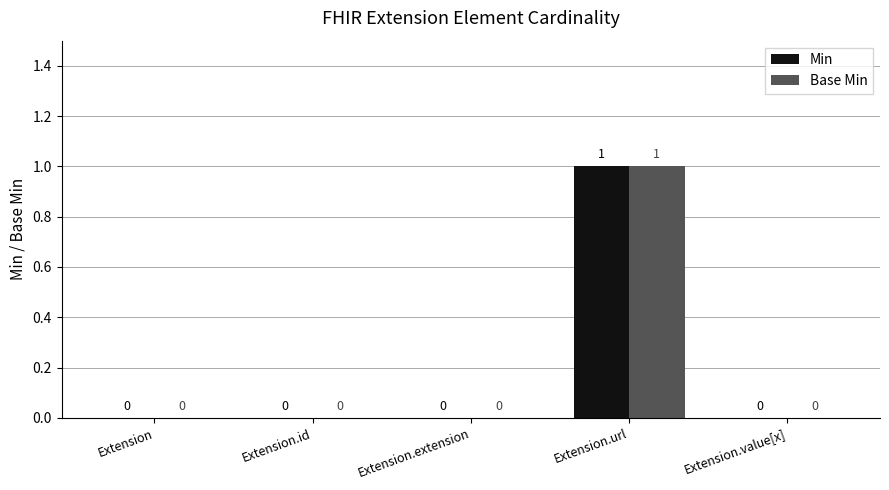

Reading left to right, list all the values displayed in this chart.

Min: Extension=0	Extension.id=0	Extension.extension=0	Extension.url=1	Extension.value[x]=0
Base Min: Extension=0	Extension.id=0	Extension.extension=0	Extension.url=1	Extension.value[x]=0